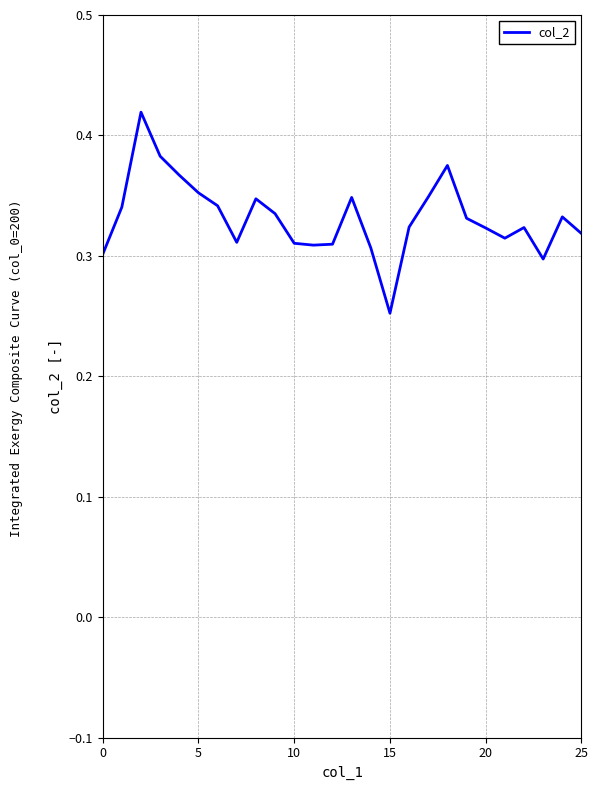

Reading right to left, list all the values displayed in this chart.

0.3	0.3	0.3	0.3	0.3	0.3	0.3	0.4	0.3	0.3	0.3	0.3	0.3	0.3	0.3	0.3	0.3	0.3	0.3	0.3	0.4	0.4	0.4	0.4	0.3	0.3